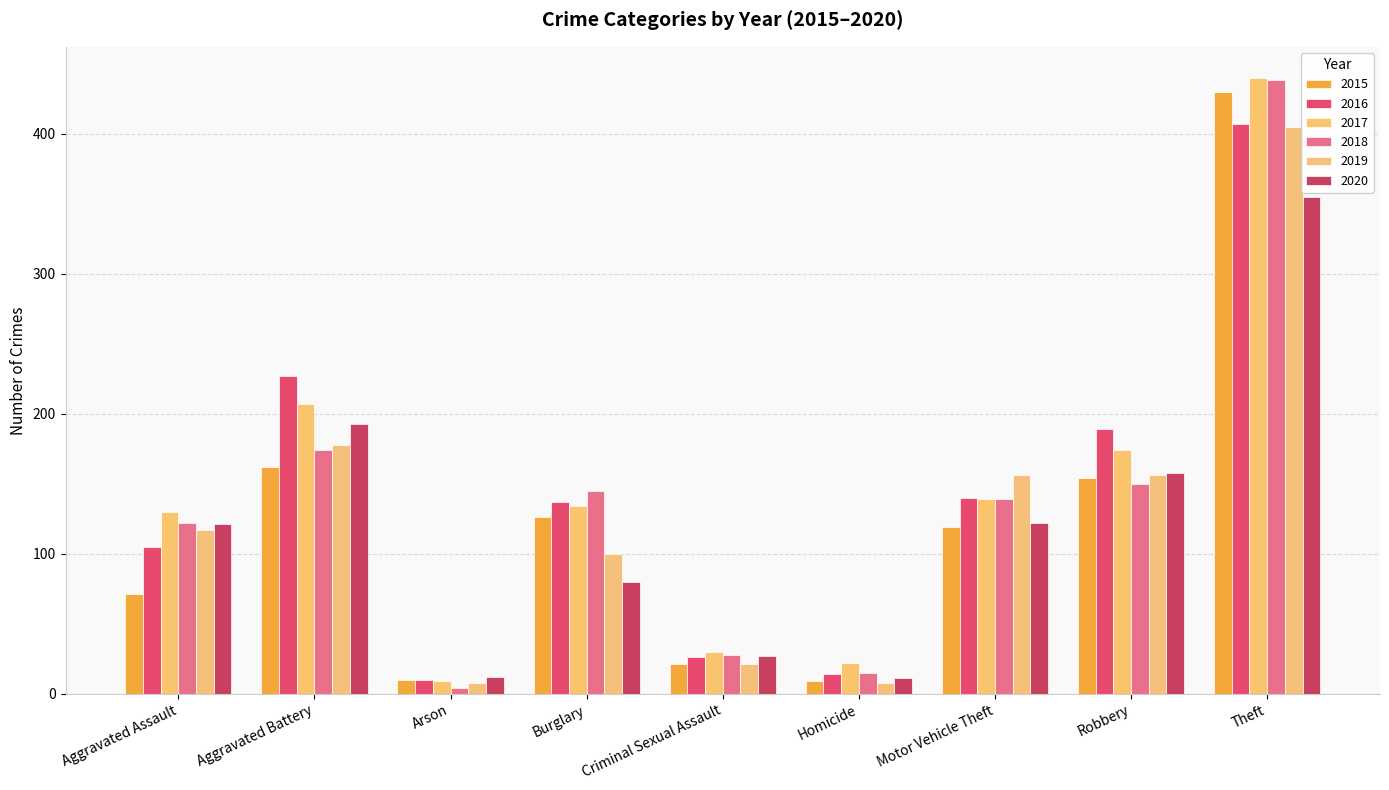

True or false: 2020 has a value of 193 at Aggravated Battery.

True